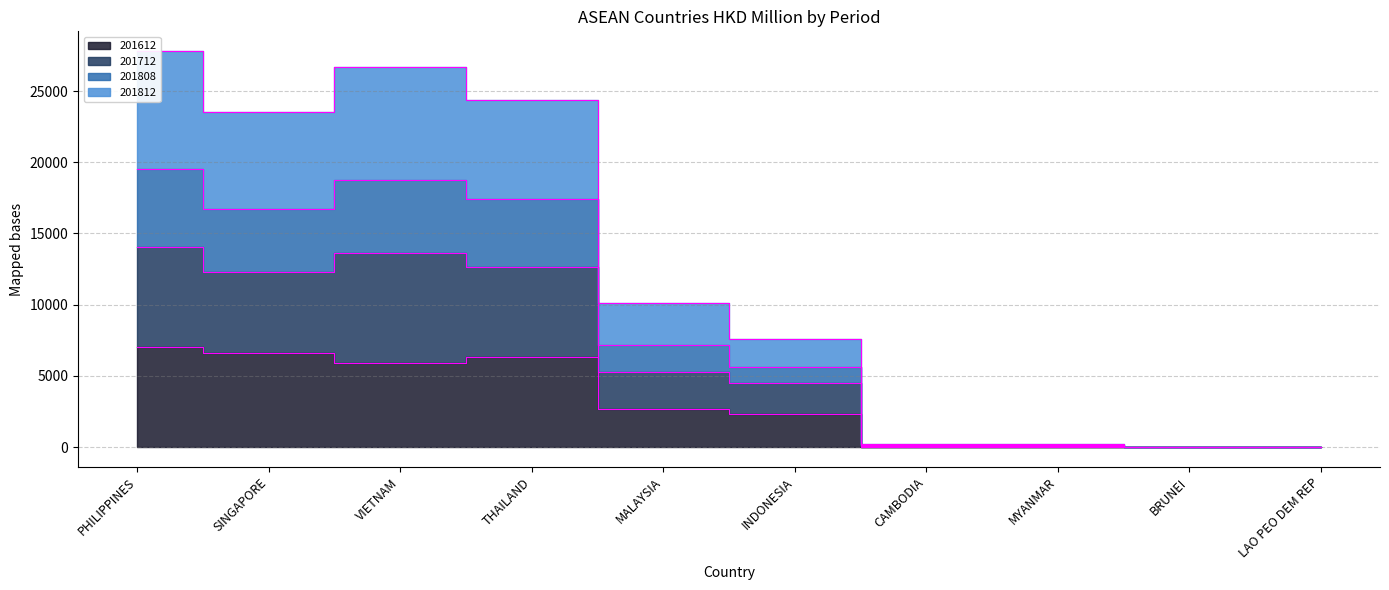

What is the difference between the second highest and minimum values in the 201612 series?

6580.4